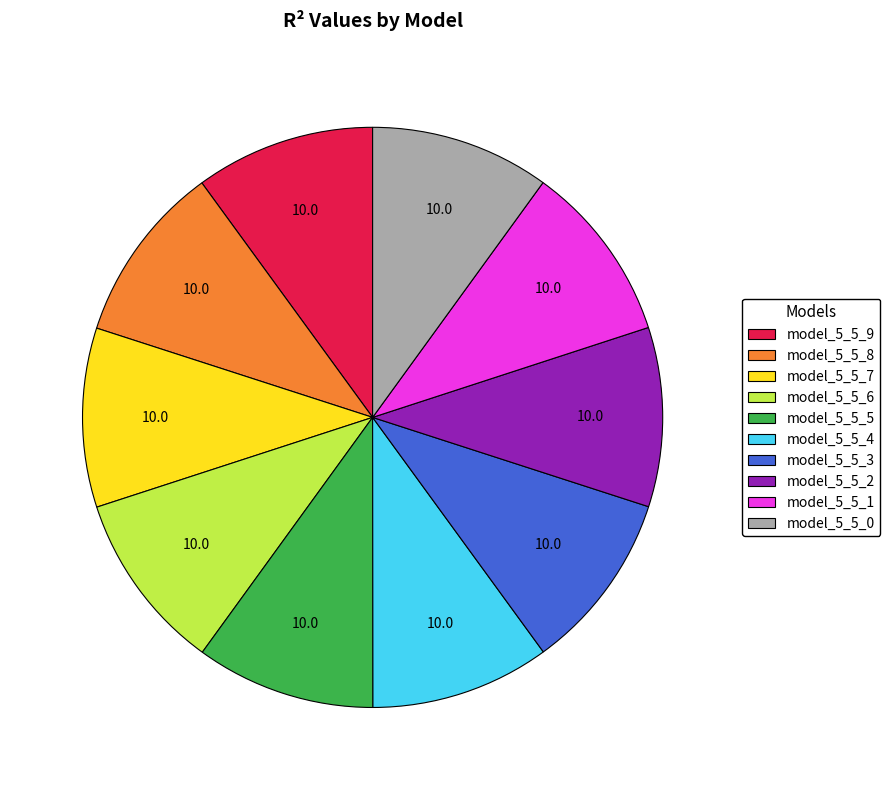

Do model_5_5_5 and model_5_5_7 together represent more than half of the pie?

No